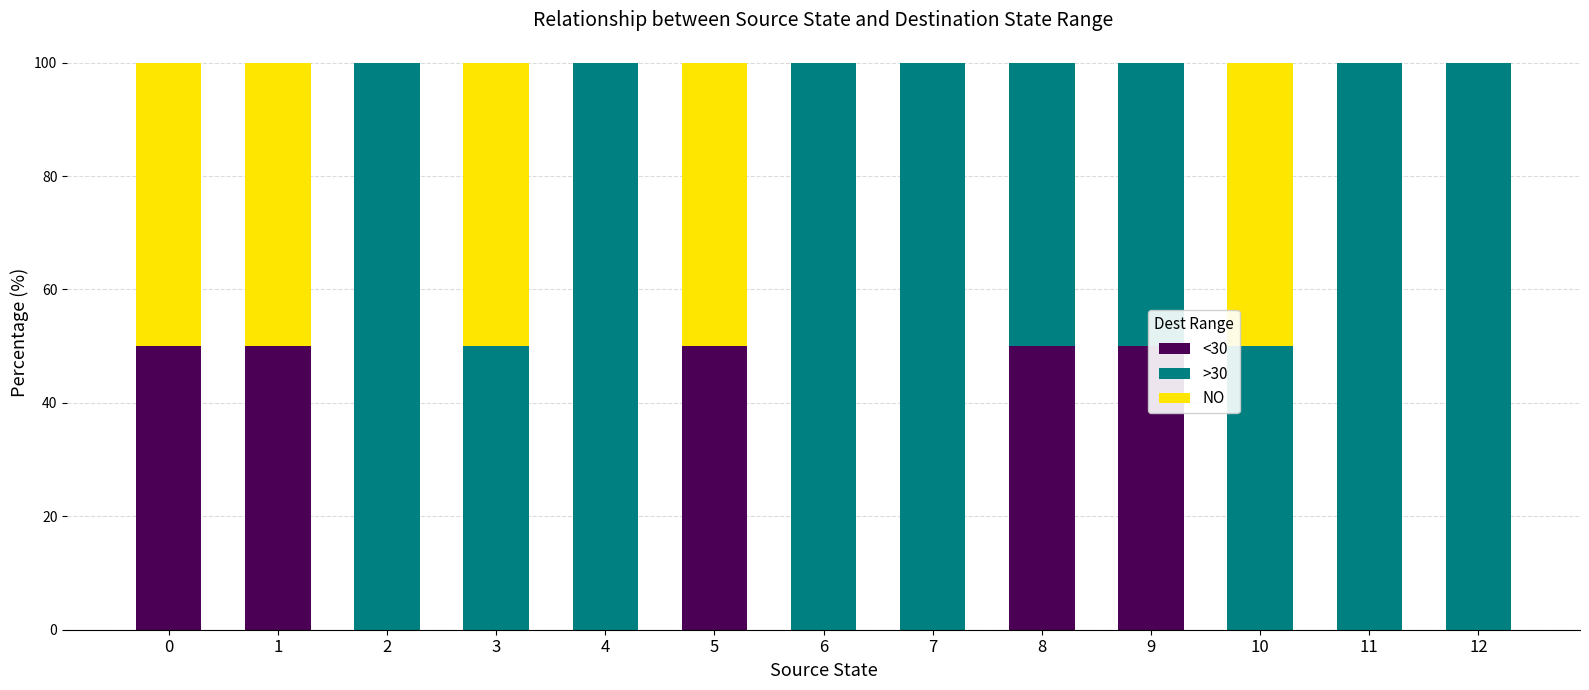

True or false: <30 has a value of 30 at 12.

False